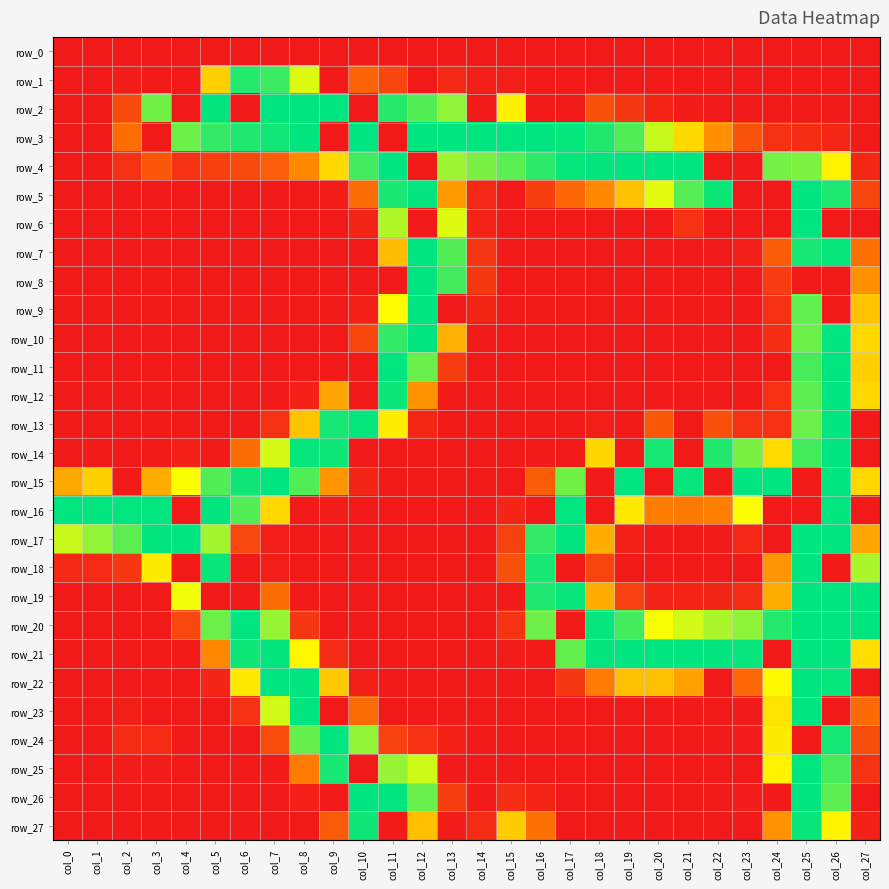

What is the sum of the row_14 values at col_18 and col_4?

150